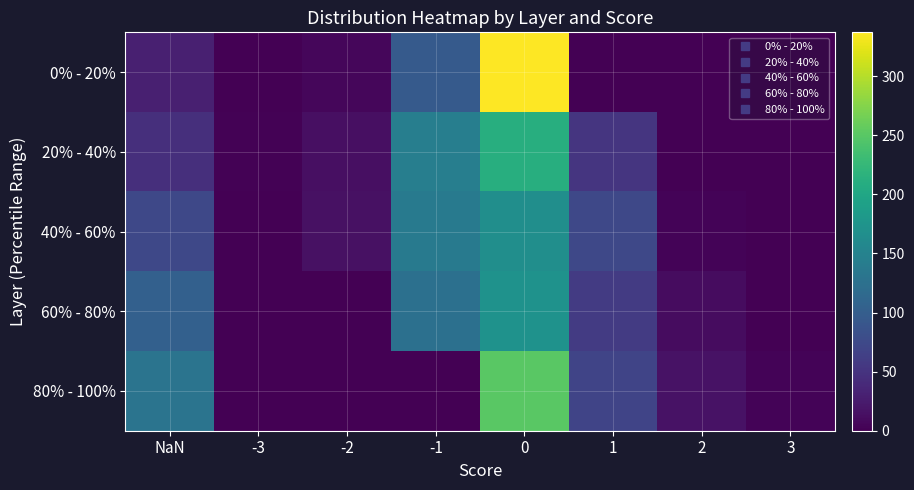

What is the maximum value shown in the chart?

337